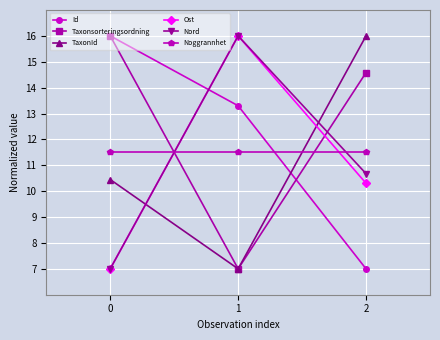

What are all the series names shown in the legend?

Id, Taxonsorteringsordning, TaxonId, Ost, Nord, Noggrannhet